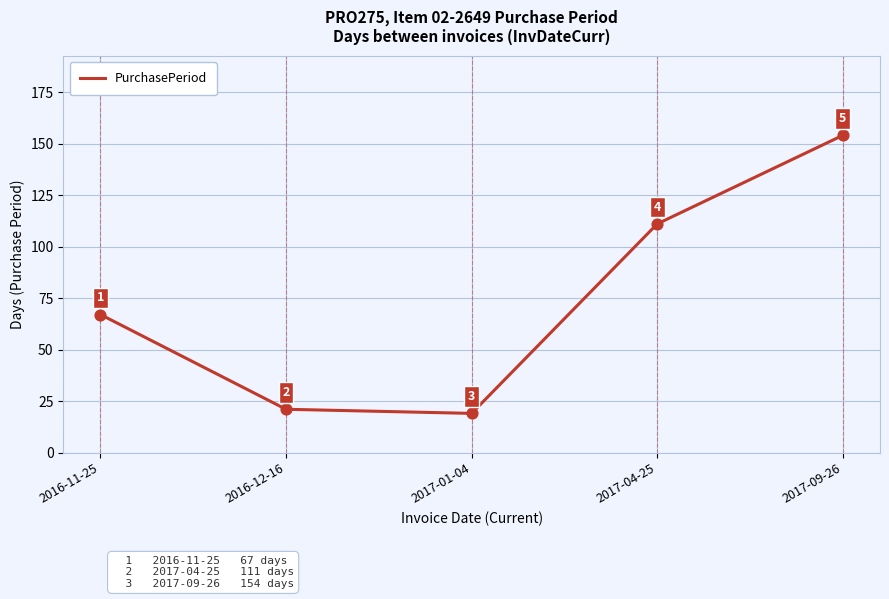

Between 2017-09-26 and 2017-04-25, which is larger?

2017-09-26